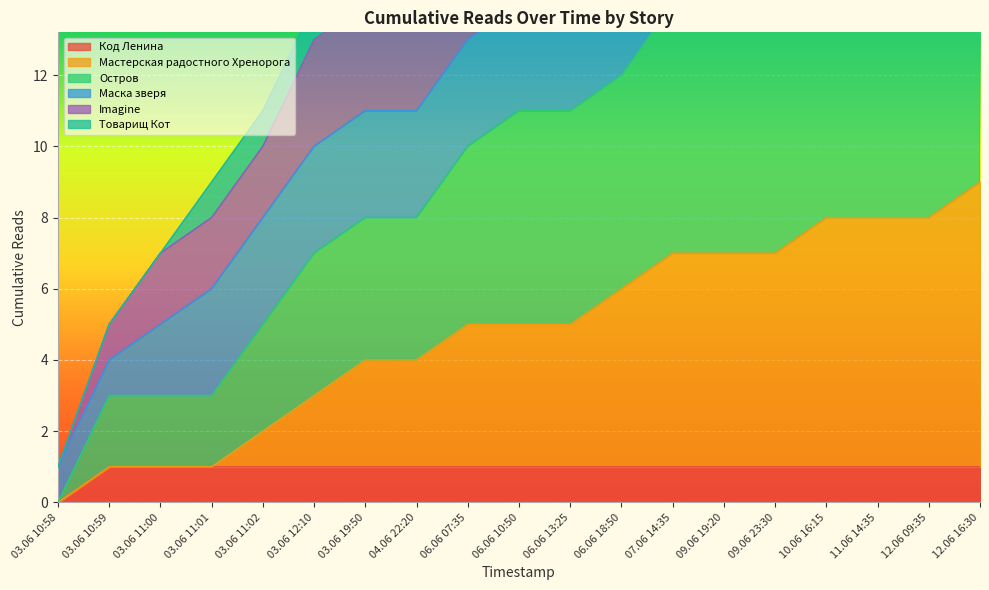

True or false: Imagine and Код Ленина intersect in this chart.

False